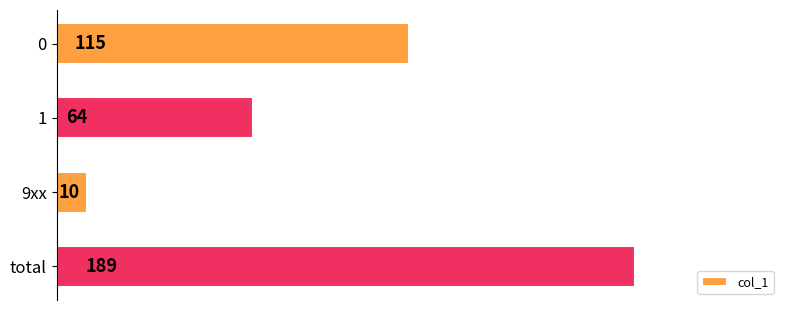

How many values are below 115?

2